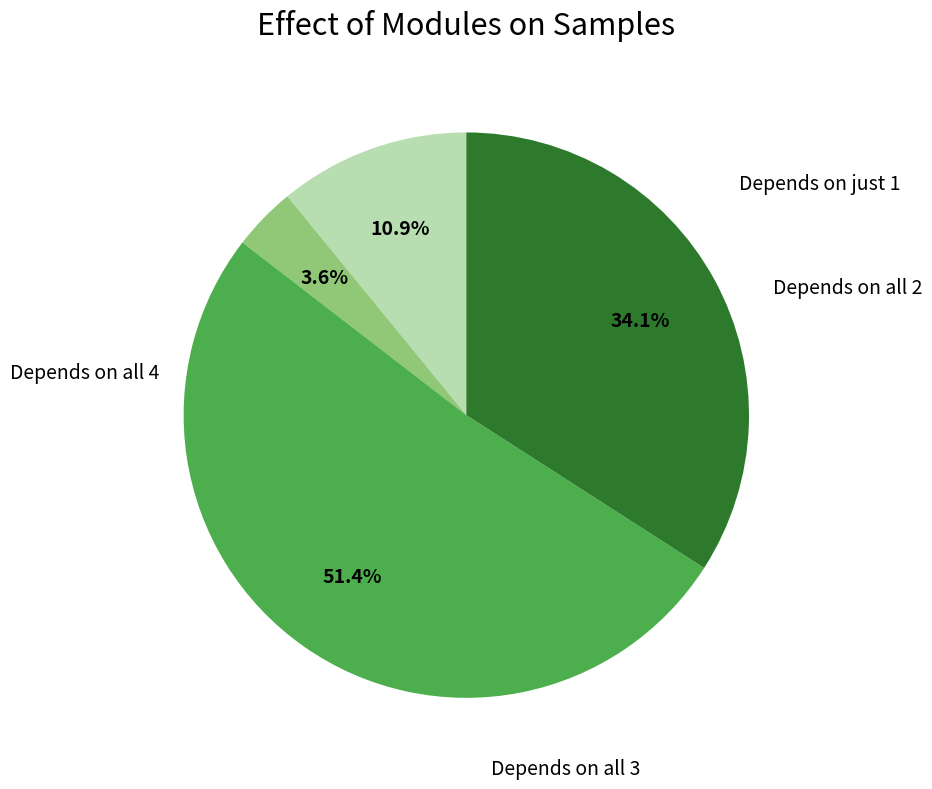

Count the number of slices in the pie.

4